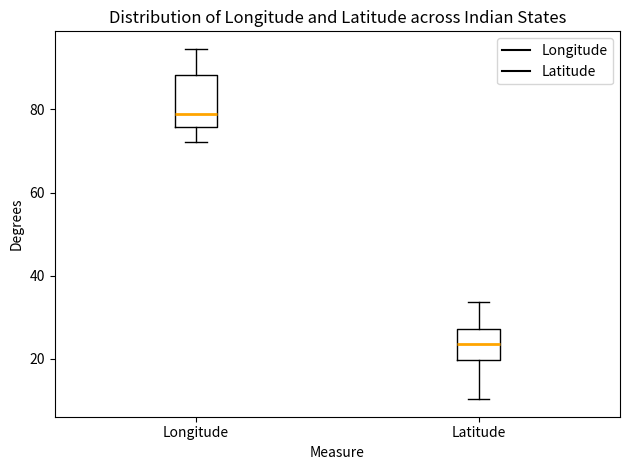

Reading left to right, read every box against the y-axis: the position of its median line, the range the box covers, and the ends of its whiskers. The values are not printed on the chart, so give them approximately, as read against the axis.

Longitude: median 78, box 76 to 88, whiskers 72 to 94
Latitude: median 24, box 20 to 28, whiskers 10 to 34